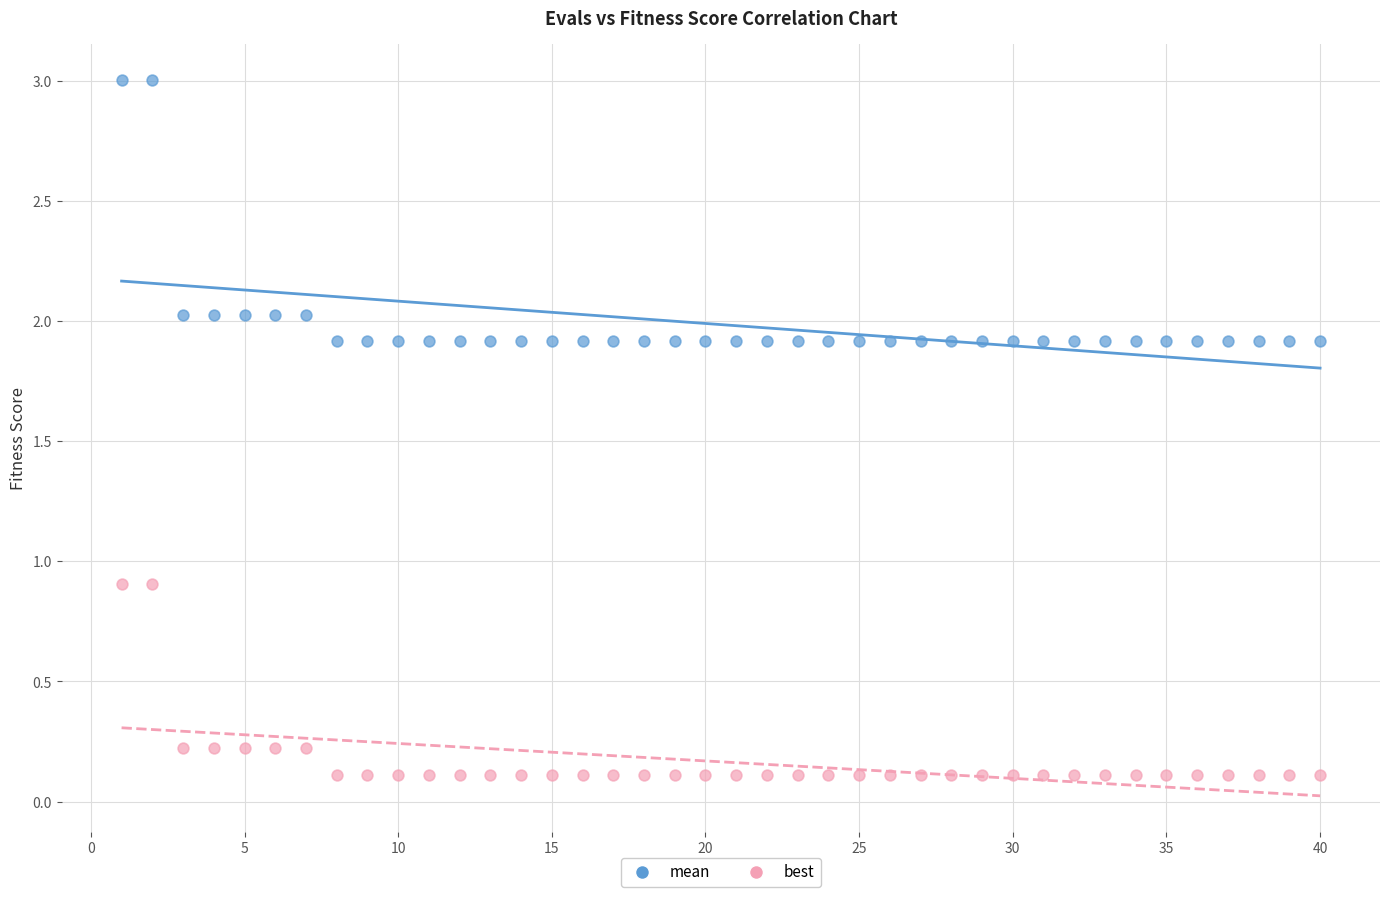

What are all the series names shown in the legend?

mean, best